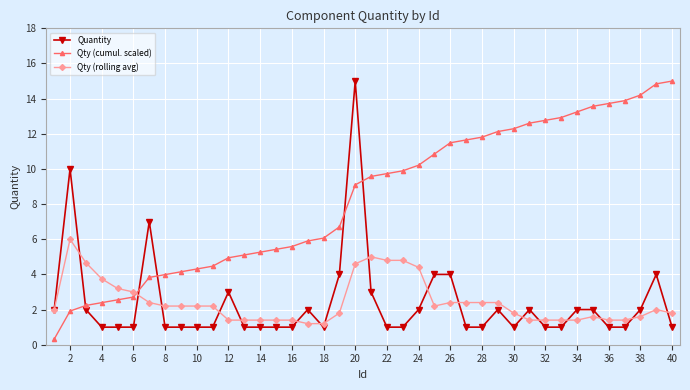

What is the value of the Qty (rolling avg) point at the 20th from the left?

4.6